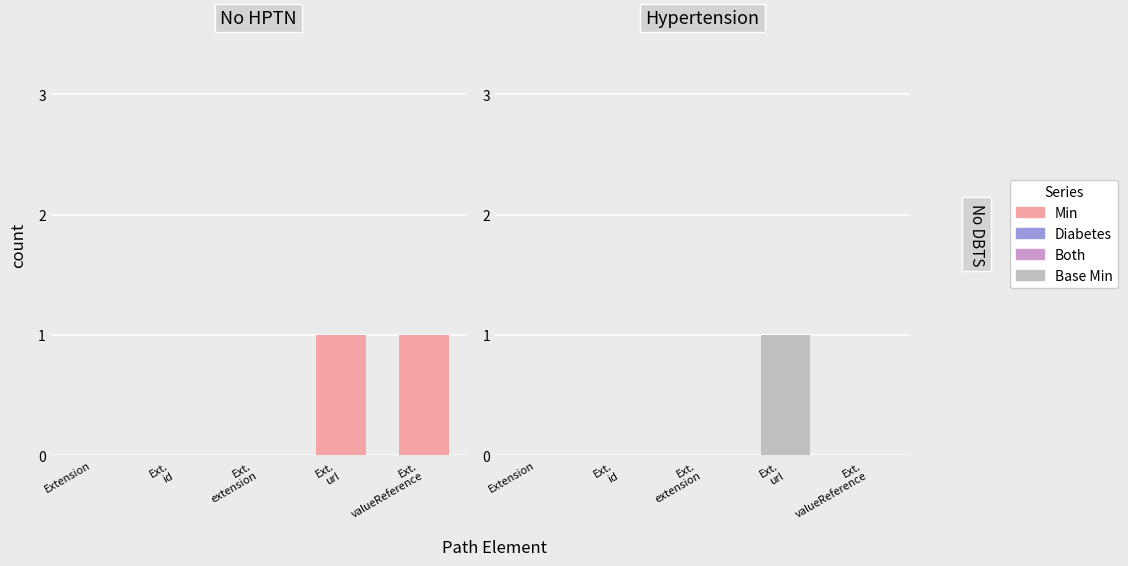

Which series has the largest total across all categories?

Min